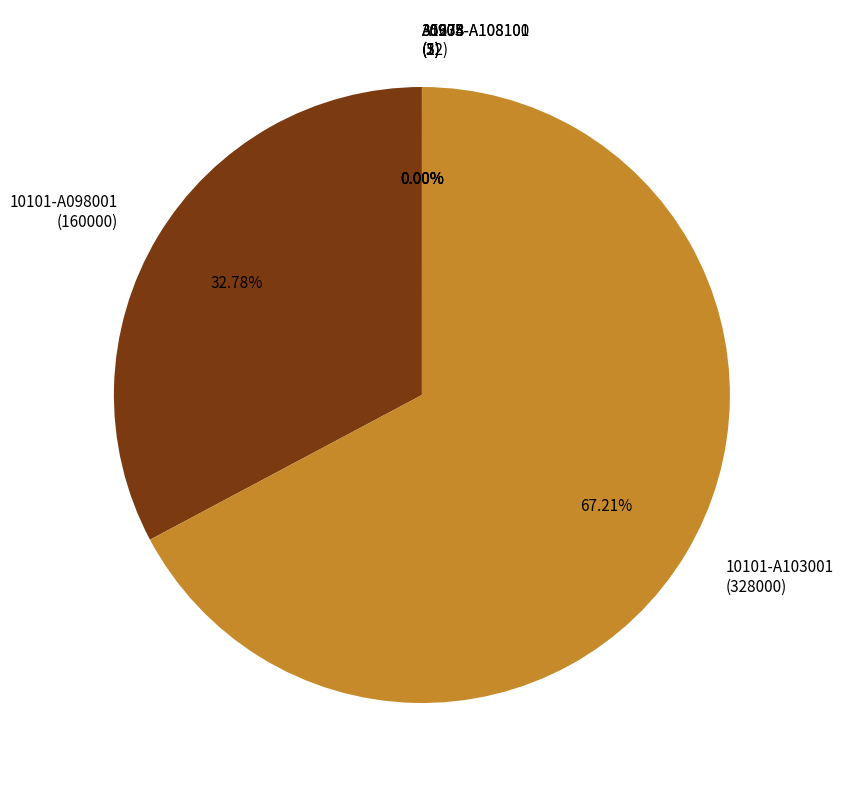

Which category accounts for the majority?

10101-A103001 (328000)